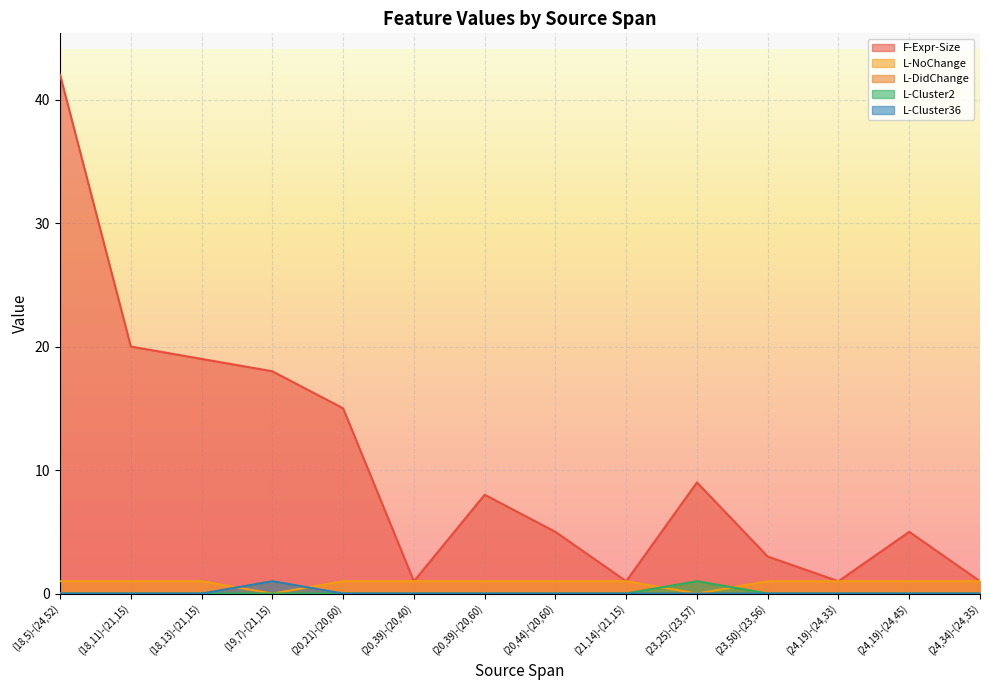

Where is L-Cluster2 nearest to the value 0?

(18,5)-(24,52)